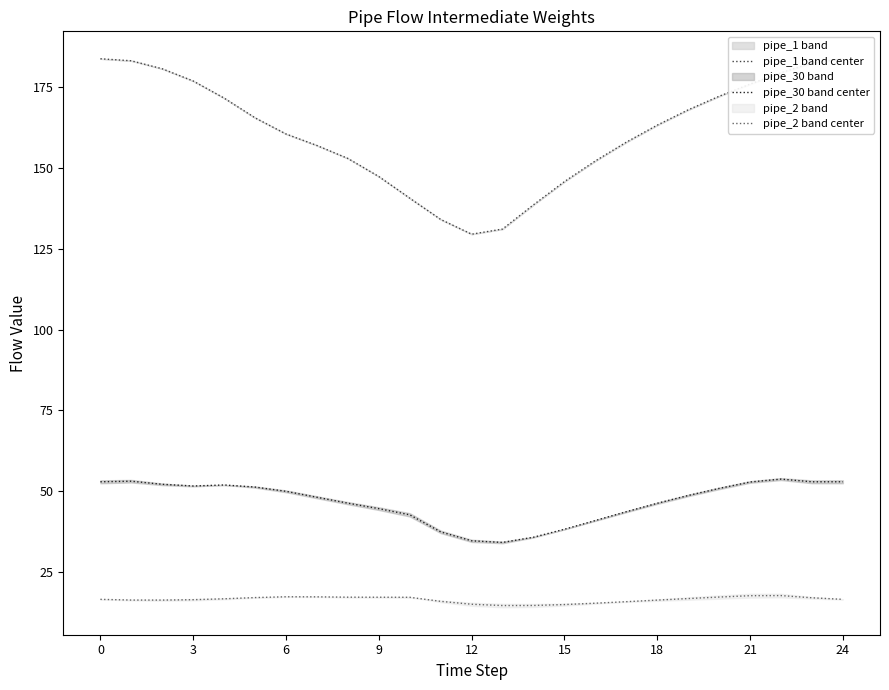

How many lines are shown in the chart?

3